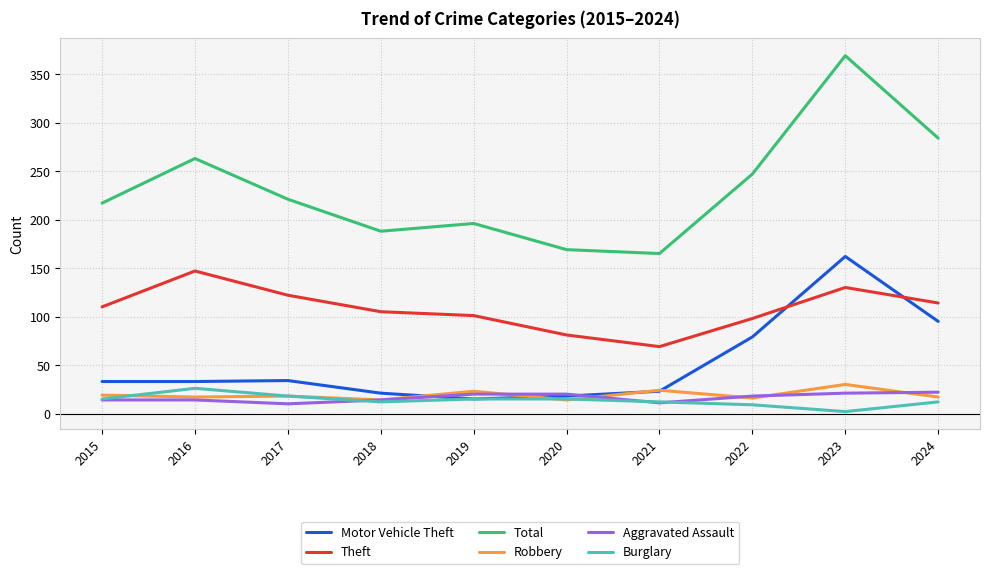

What value does the Aggravated Assault series have at 2018?

14